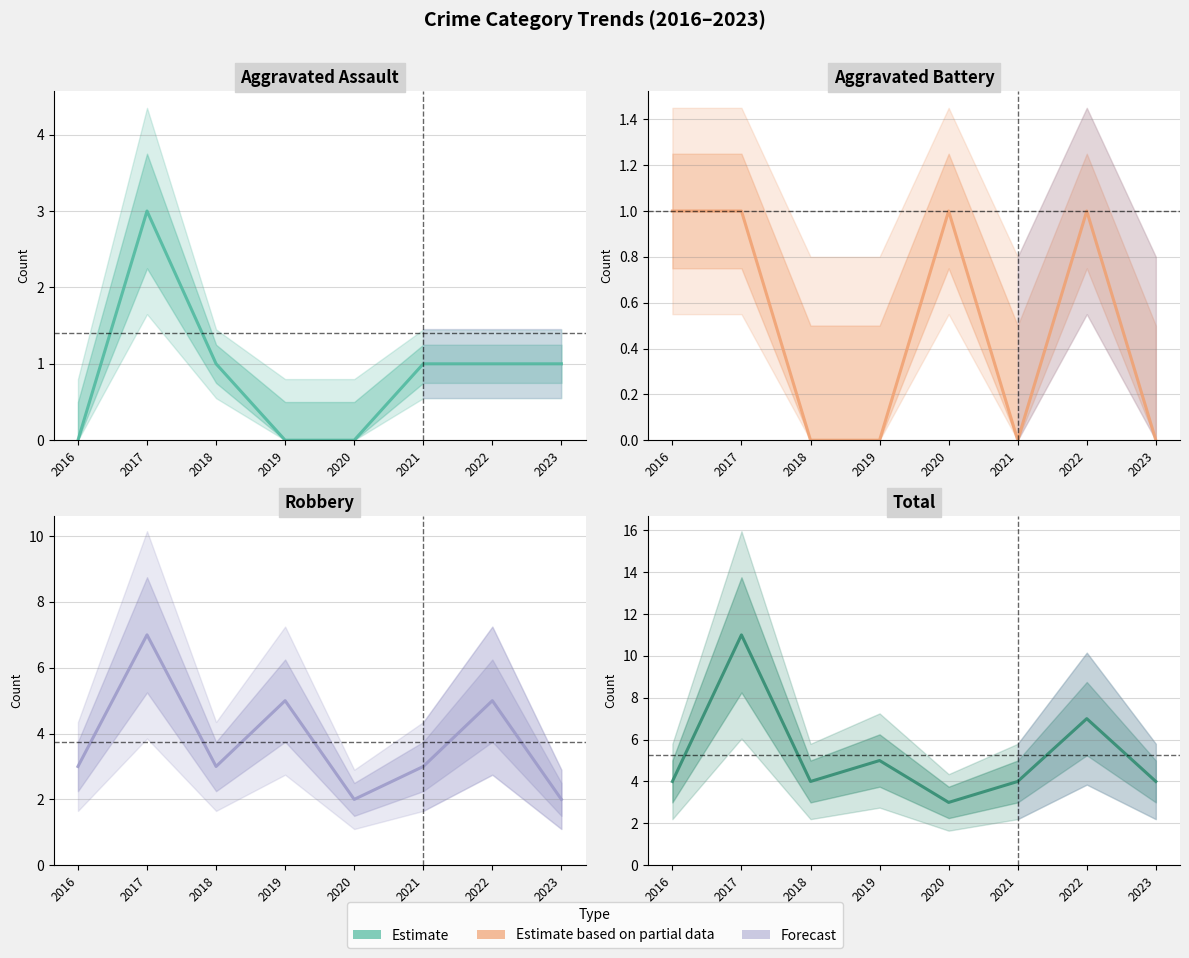

In Aggravated Battery, how many points are higher than both neighbors (excluding endpoints)?

2